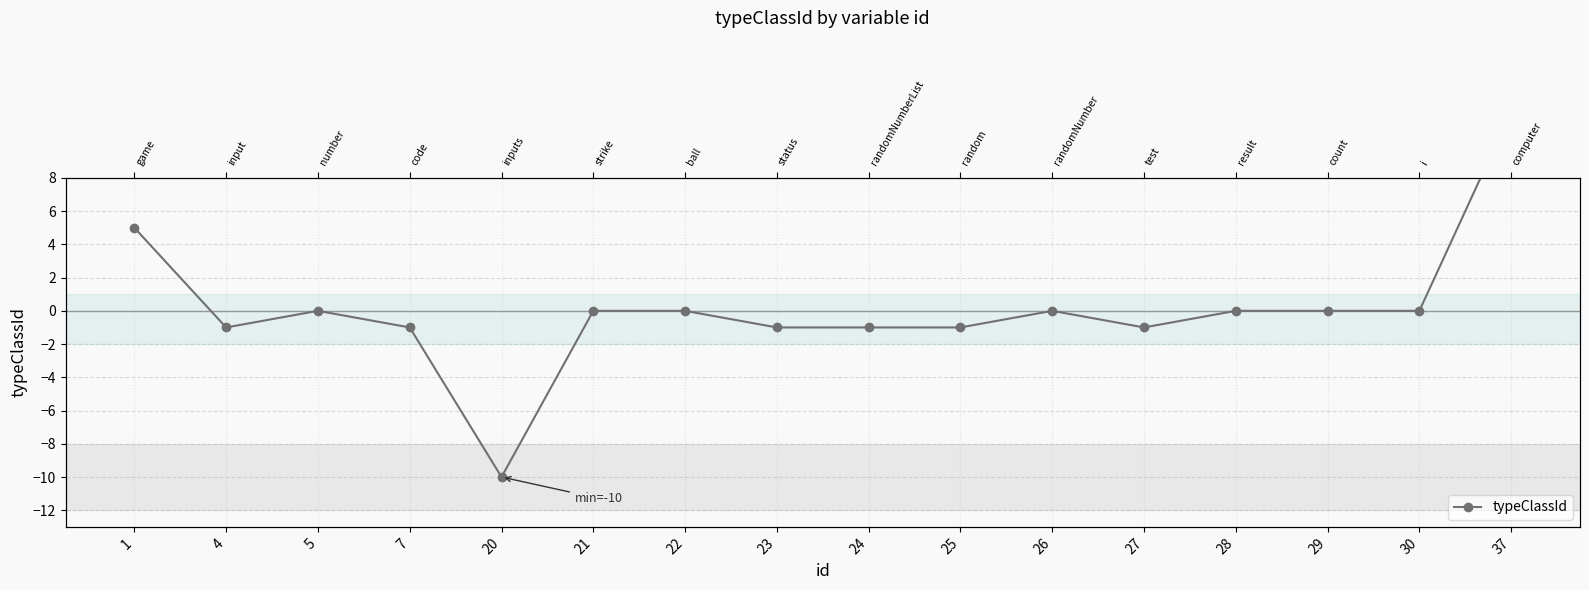

How many points are lower than both their immediate neighbors (excluding endpoints)?

3